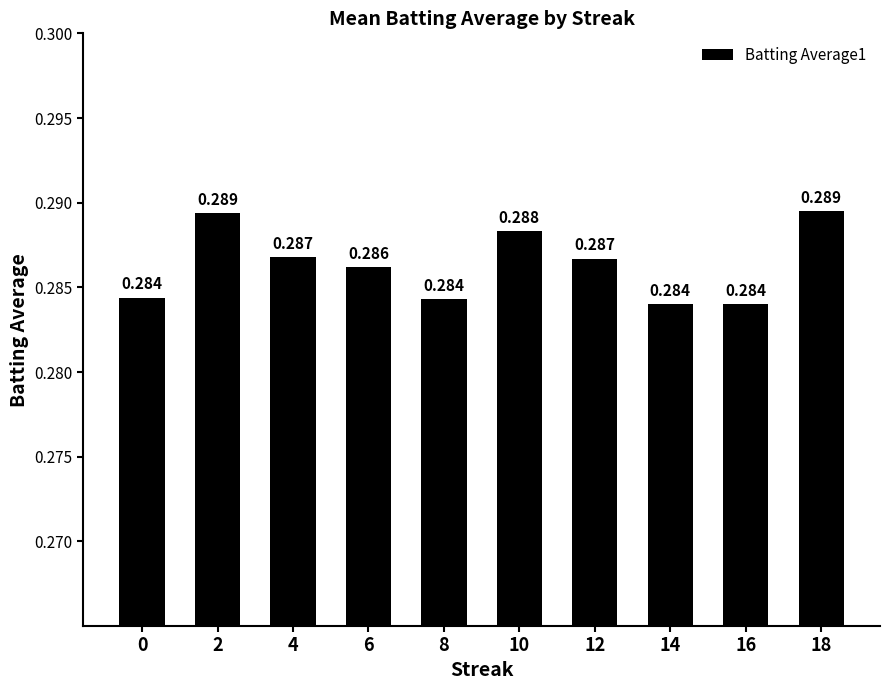

What is the sum of all values?

2.9